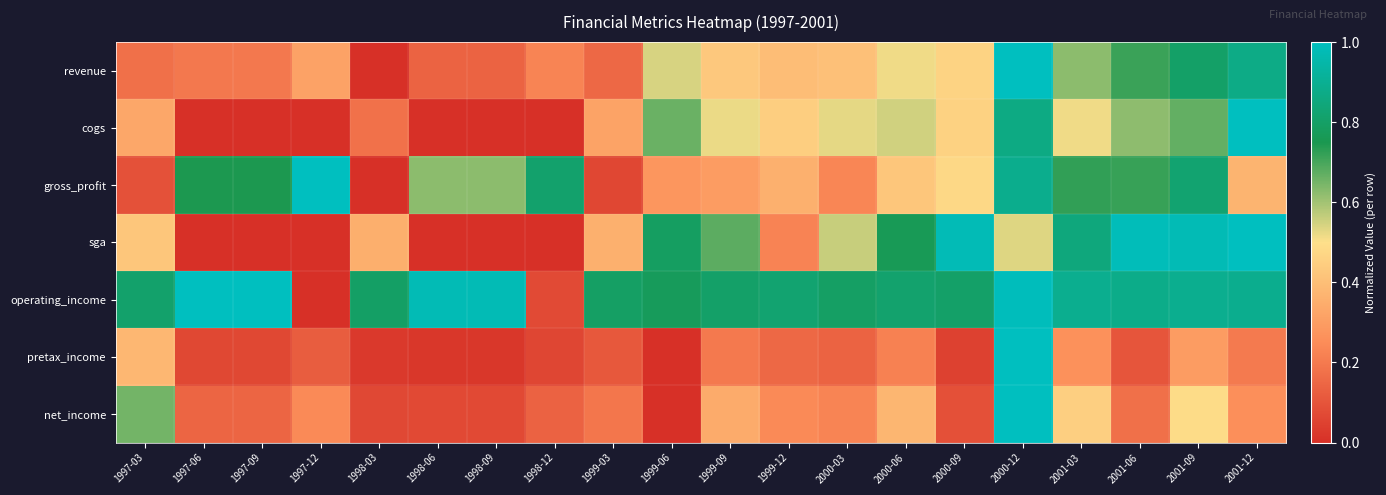

At which category is the sum across all series the highest?

2000-12